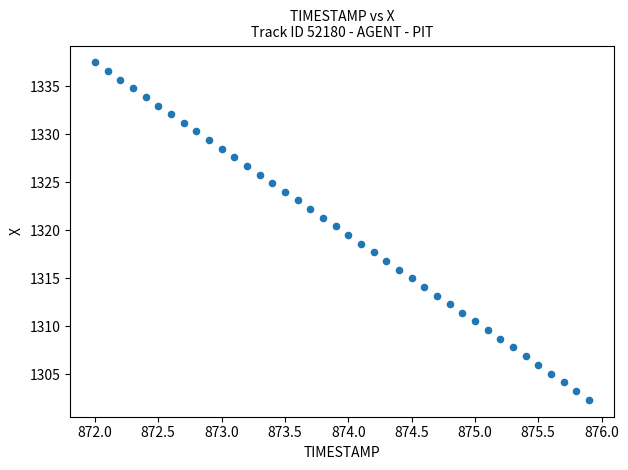

What is the range of X values (max minus min)?

3.9